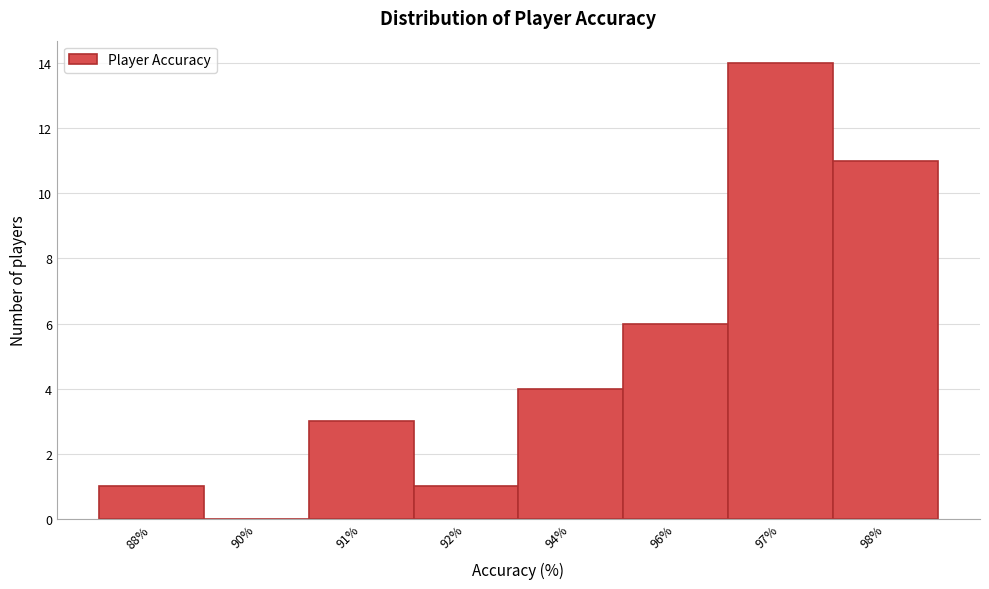

Reading right to left, list all the values displayed in this chart.

98%=11	97%=14	96%=6	94%=4	92%=1	91%=3	90%=0	88%=1